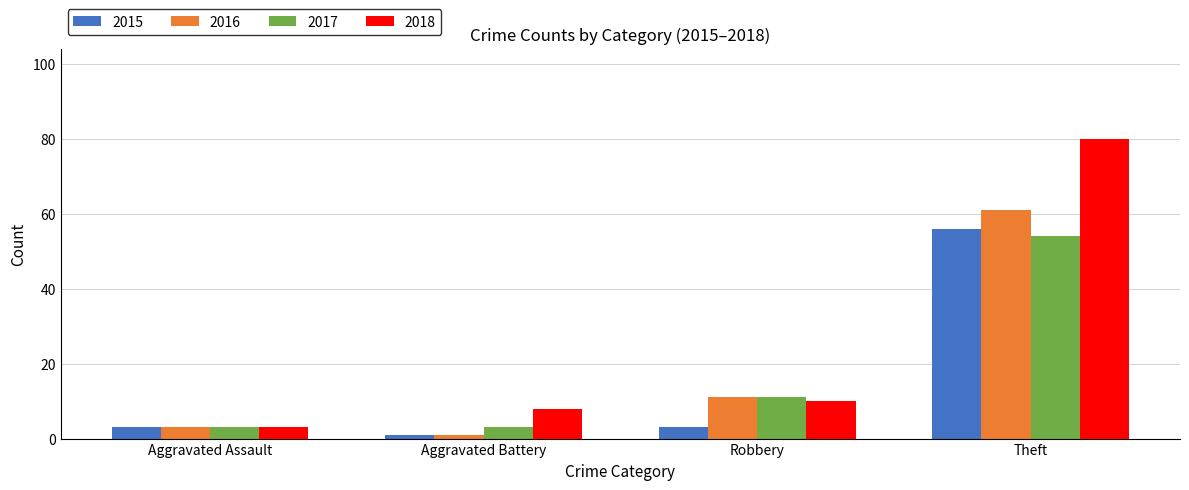

The value of 2018 at Robbery is 15. True or false?

False